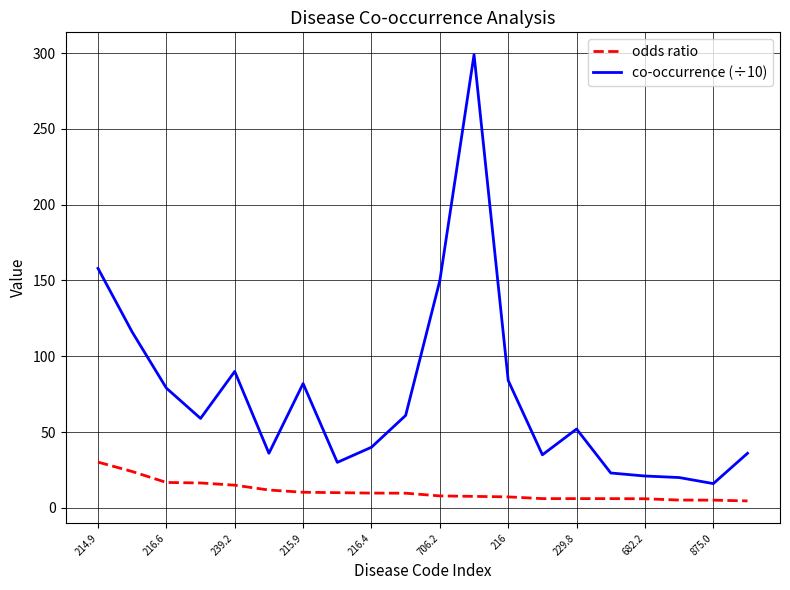

List the series in order of their peak value, highest first.

co-occurrence (÷10), odds ratio